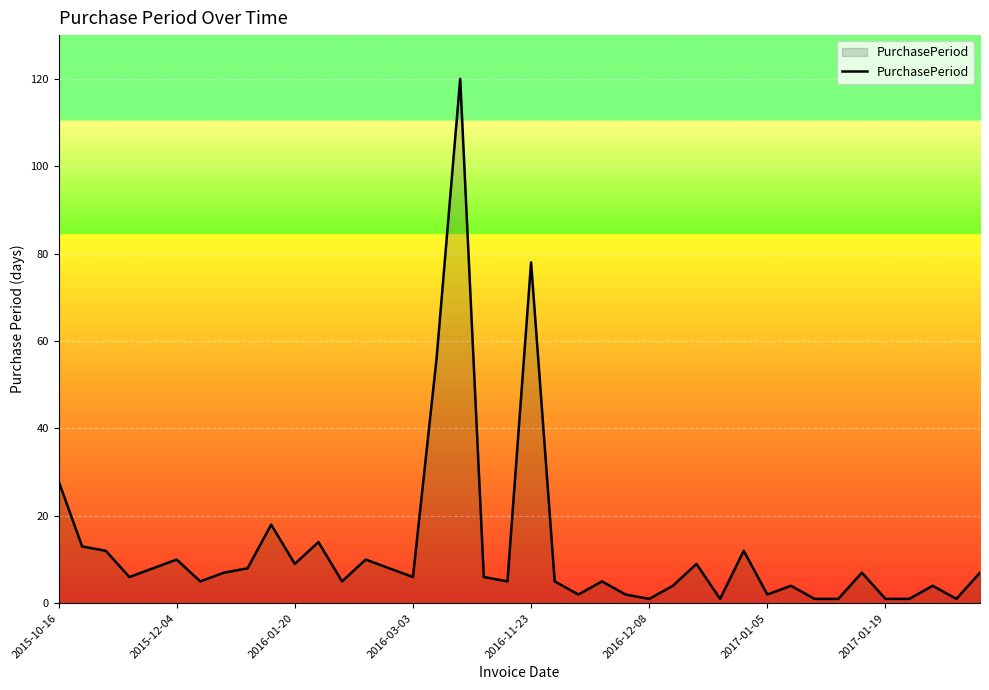

Reading left to right, list all the values displayed in this chart.

28	13	12	6	8	10	5	7	8	18	9	14	5	10	8	6	56	120	6	5	78	5	2	5	2	1	4	9	1	12	2	4	1	1	7	1	1	4	1	7